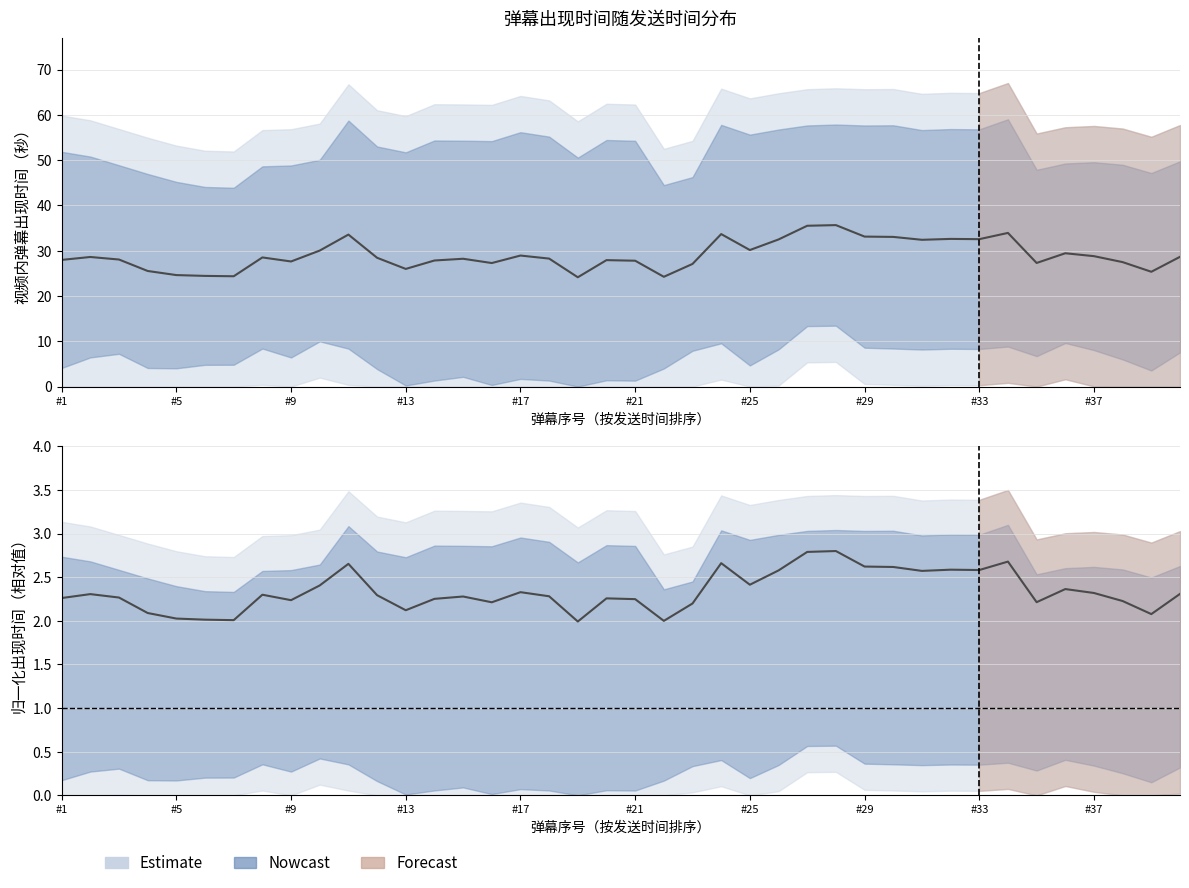

What is the difference between the values at 31 and 36?

0.3